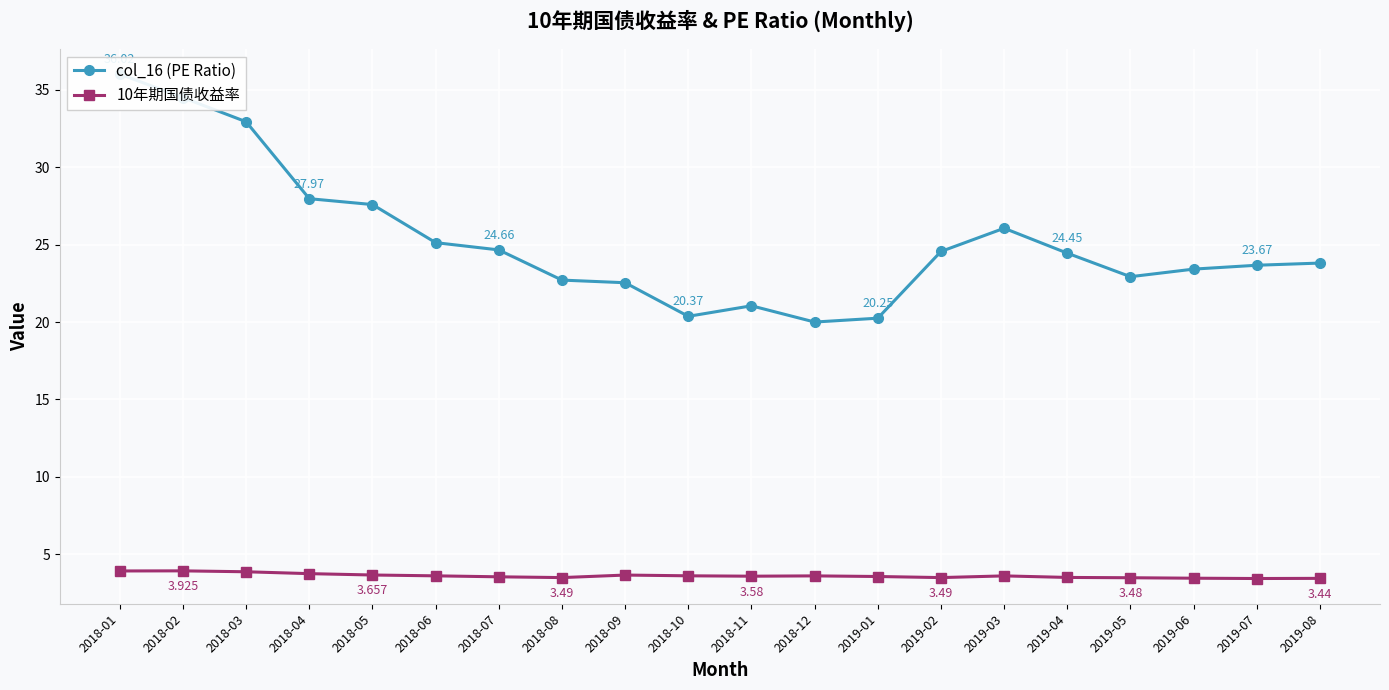

What is the sum of the 10年期国债收益率 values at 2018-01 and 2019-03?

7.5